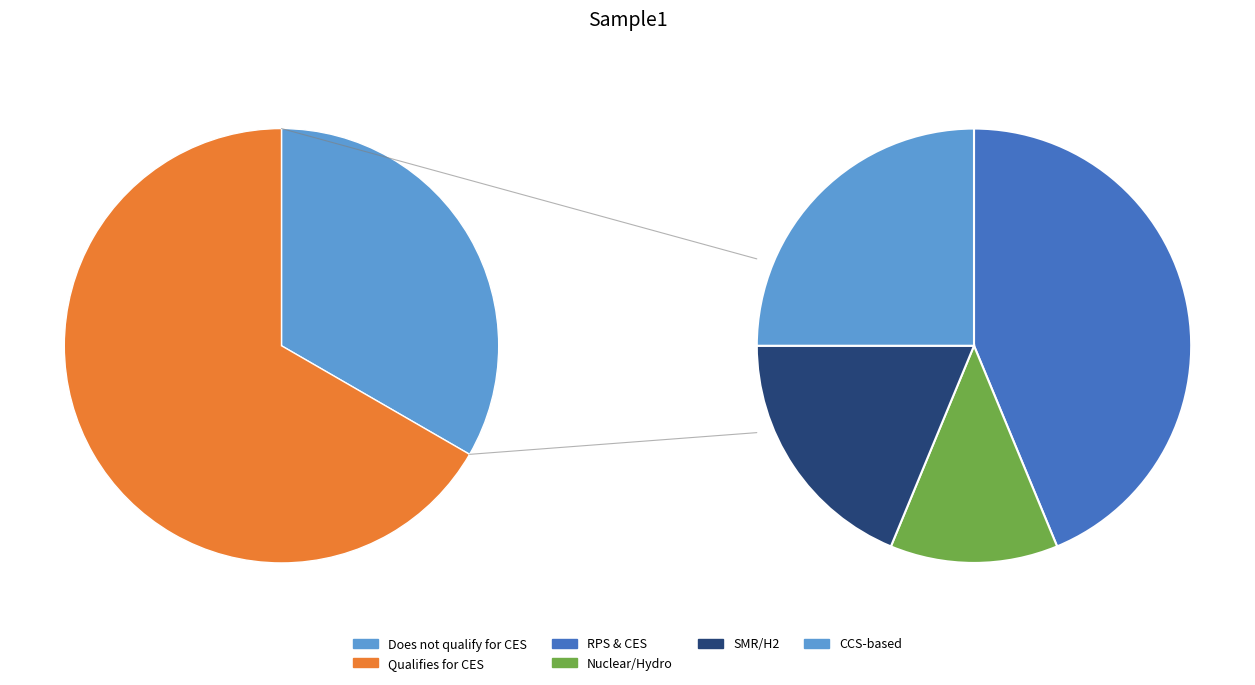

Is the sum of 13 and 11 greater than half?

No